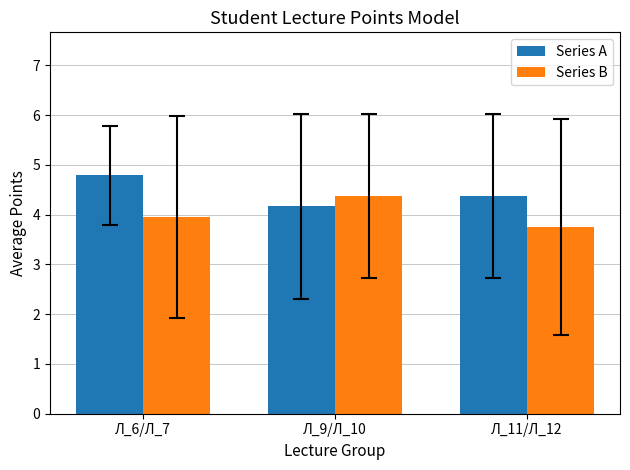

What position from the right is Л_9/Л_10?

2